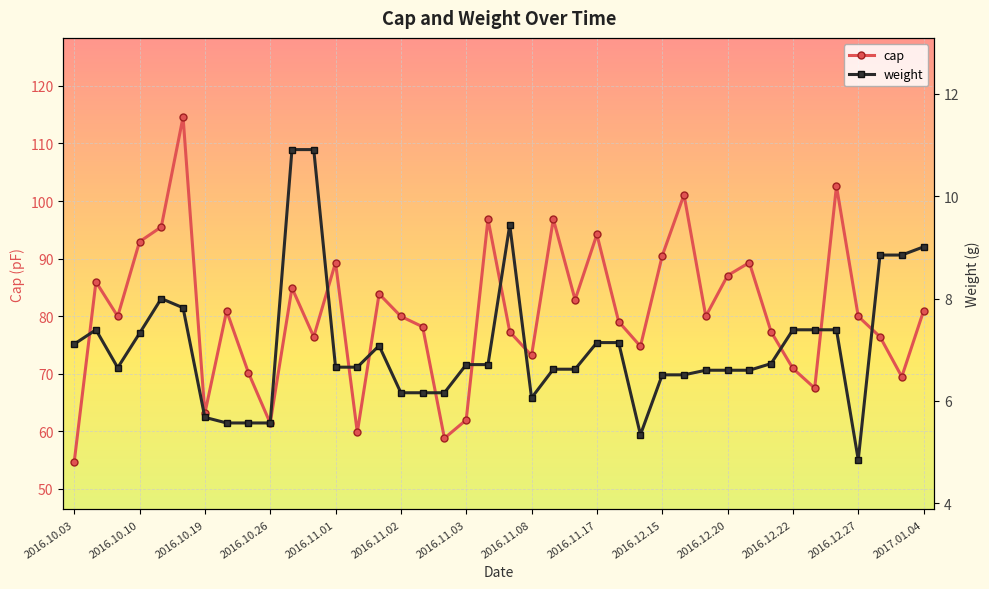

True or false: cap has more than 1 points higher than both neighbors.

True